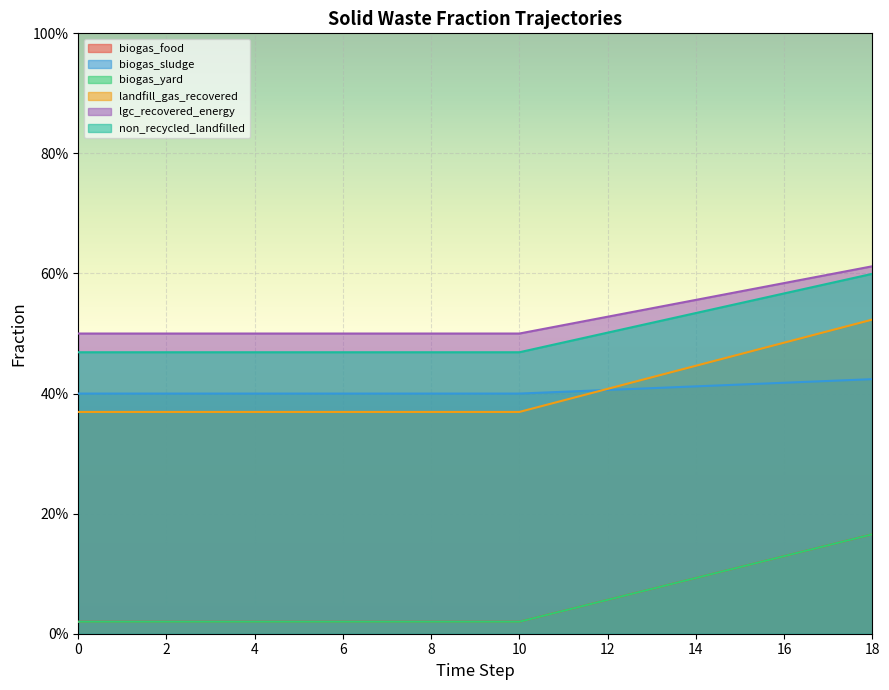

True or false: frac_waso_landfill_gas_recovered and frac_waso_lgc_recovered_for_energy cross at least once.

False